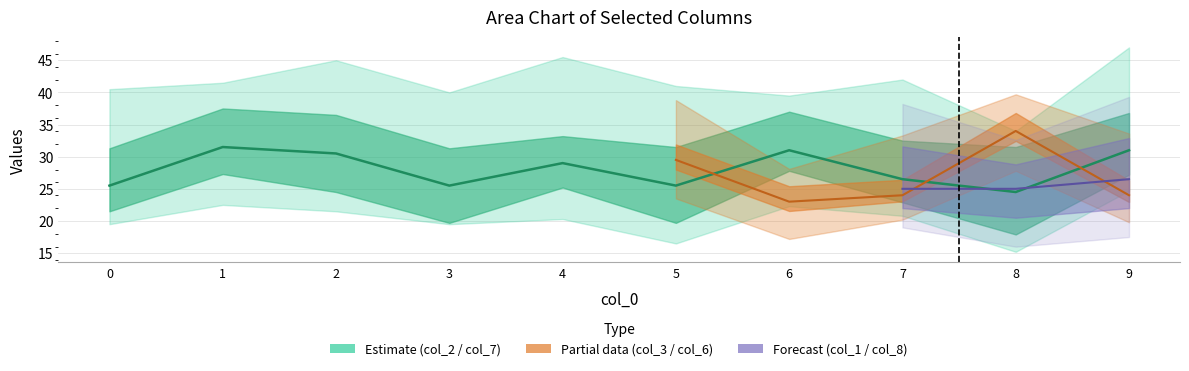

Does the chart have visible grid lines?

Yes